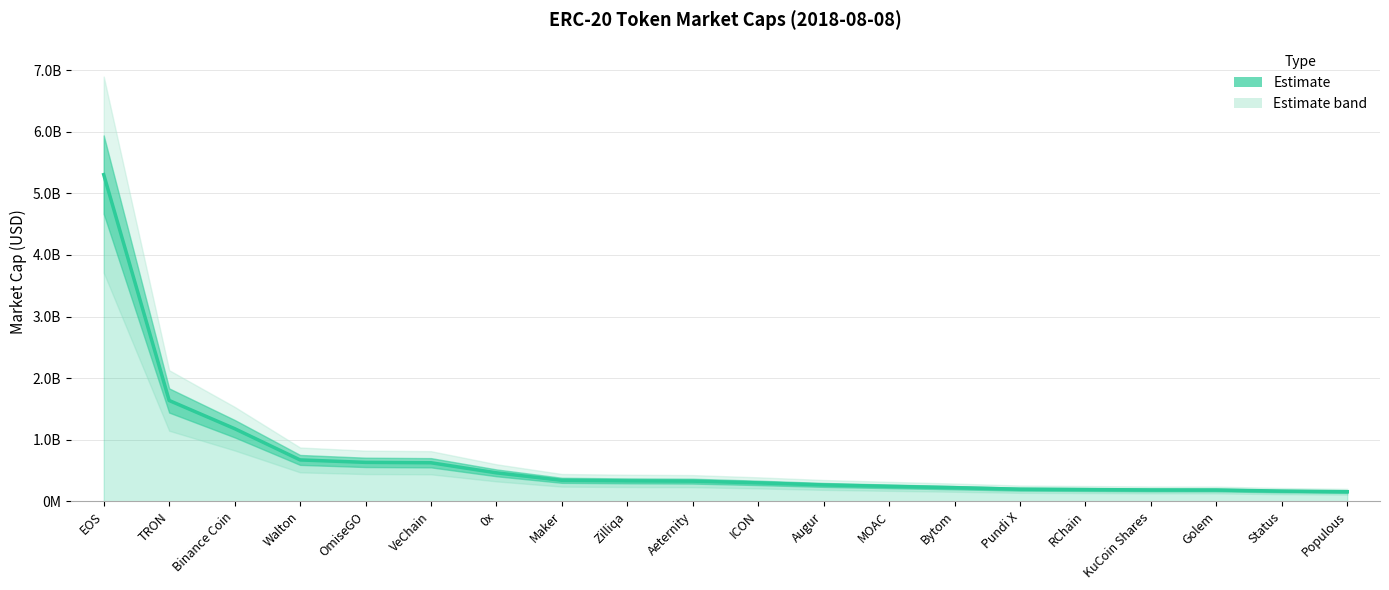

How many values are below 327655000?

10